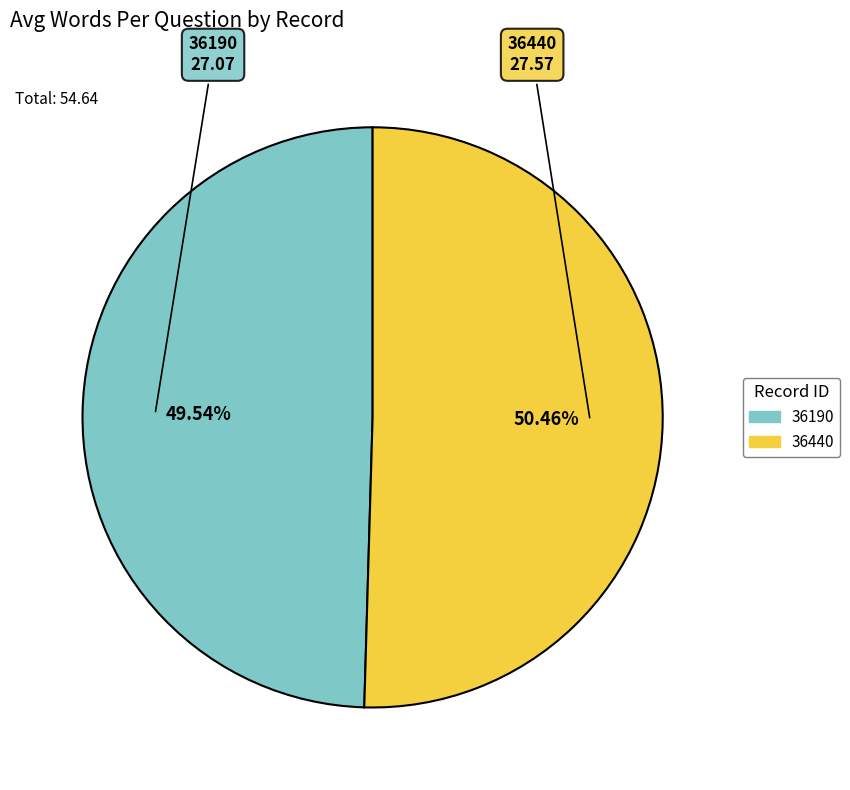

To the nearest percent, what percentage of the pie is 36440?

50%